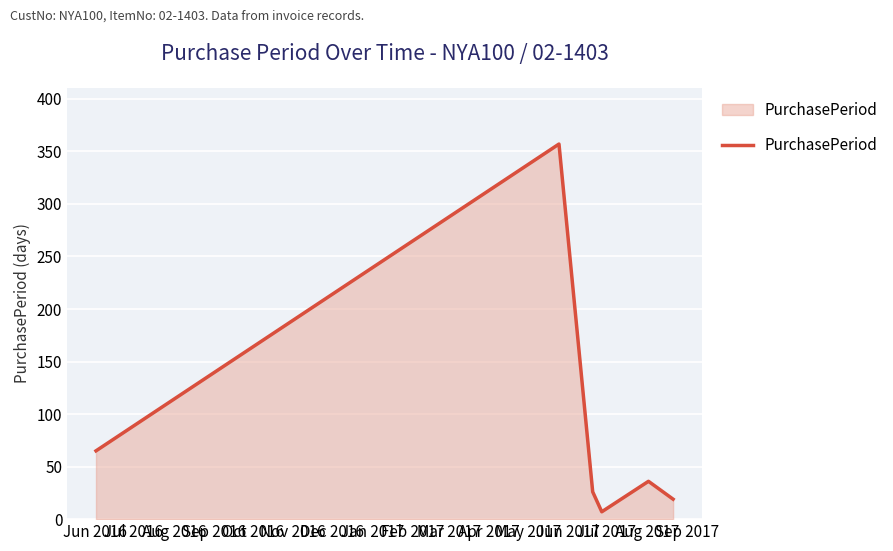

How many interior local valleys (lower than both neighbors) does the data have?

1